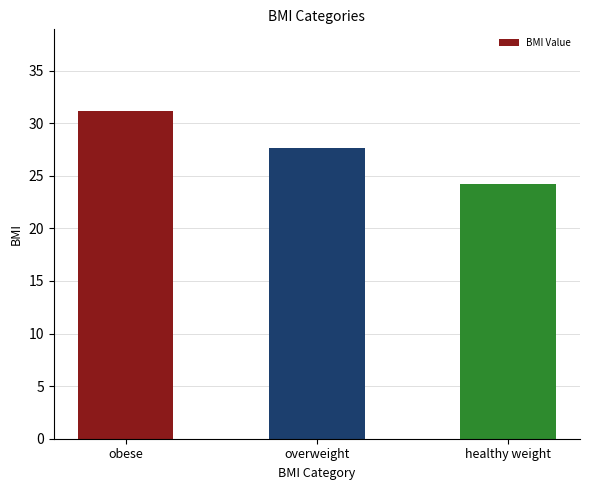

Which has a higher value, healthy weight or obese?

obese